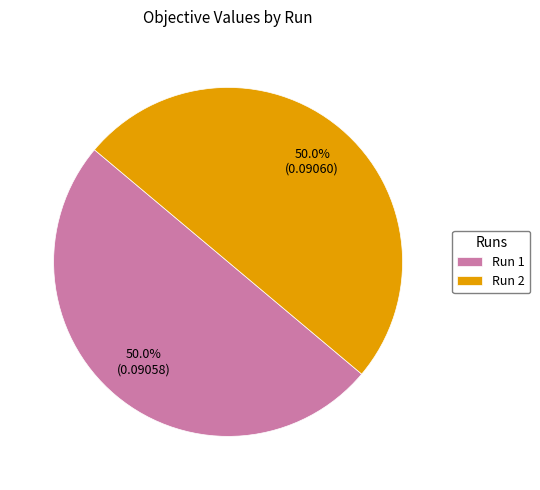

What percentage is NOT represented by Run 2?

50.0%